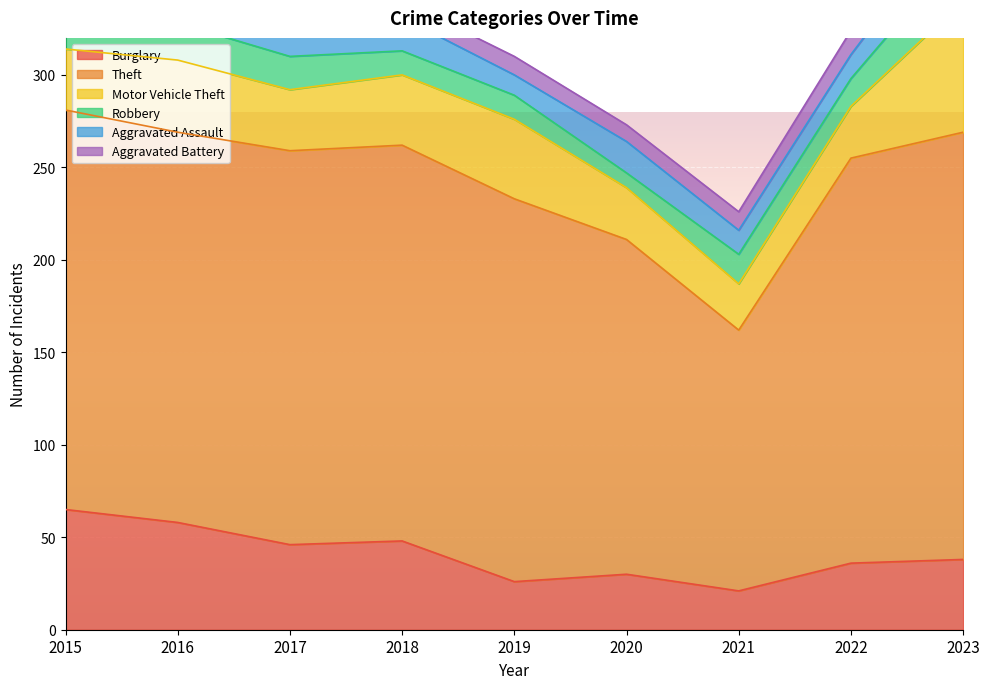

What is the difference between the highest and lowest values at 2015?

211